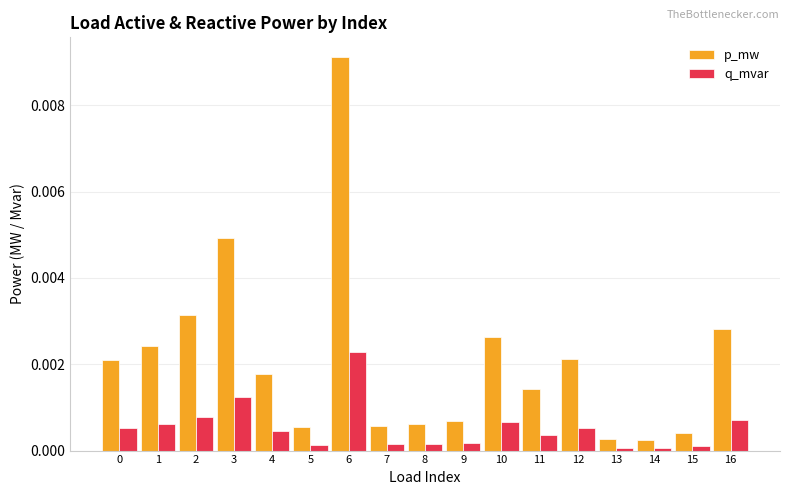

Rank the series at 6 from lowest to highest value.

q_mvar, p_mw